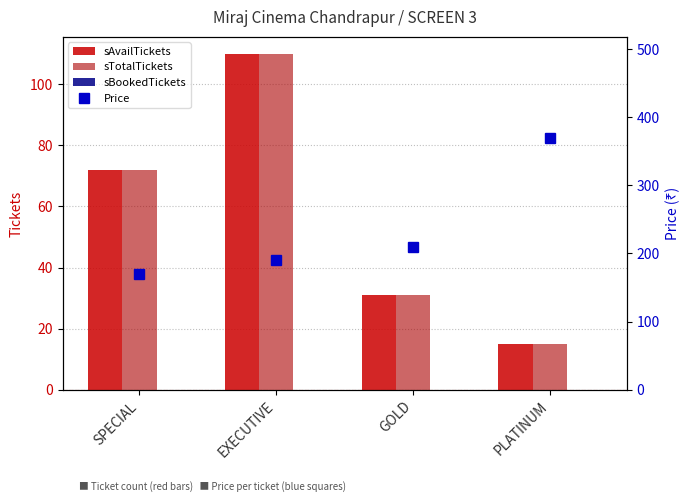

What is the spread (max minus min) of values at EXECUTIVE?

190